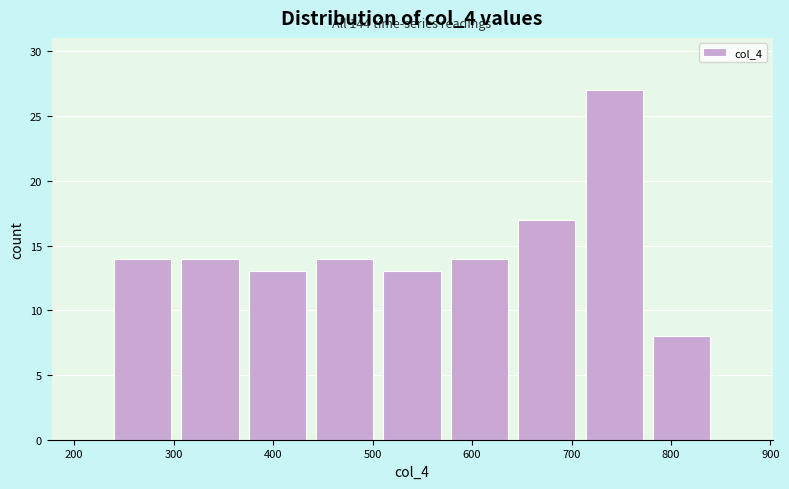

Which range on the x-axis has the tallest bar?

710 to 780